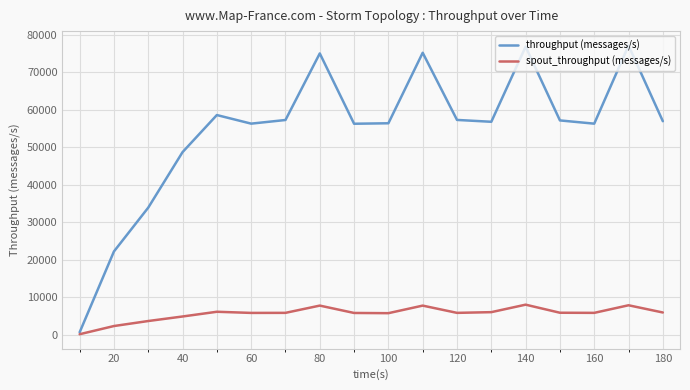

List the series in order of their peak value, lowest first.

spout_throughput (messages/s), throughput (messages/s)